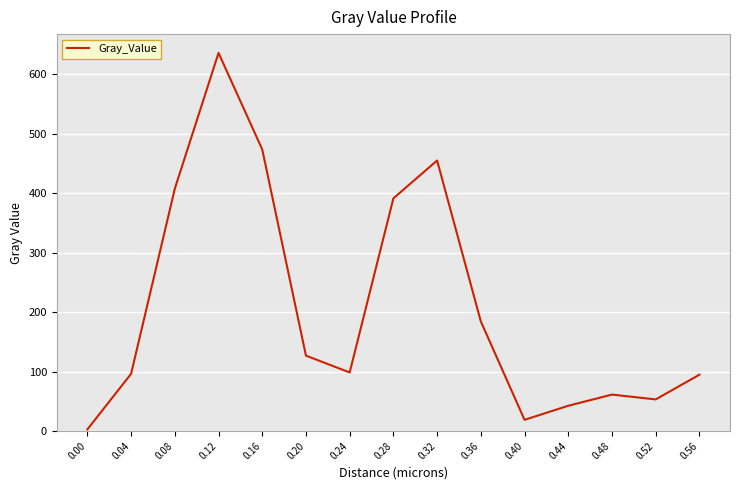

What is the smallest value displayed?

2.8